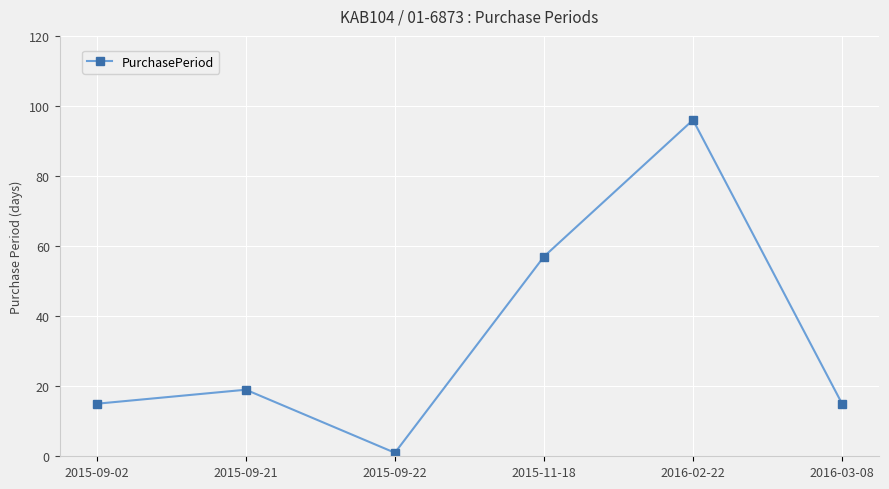

What is the difference between the maximum and minimum values?

95